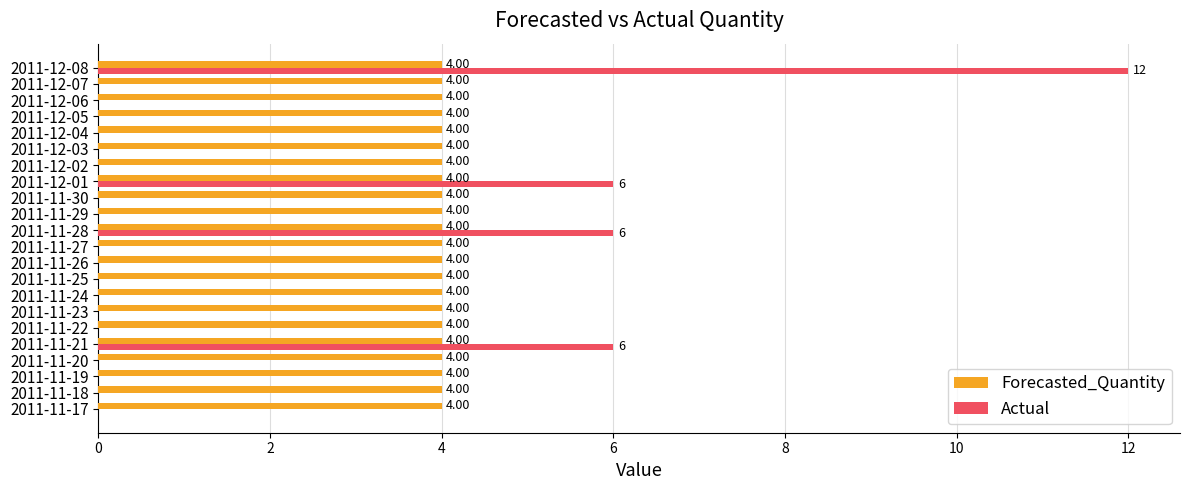

Between 2011-11-21 and 2011-12-02, which series saw the biggest shift?

Actual